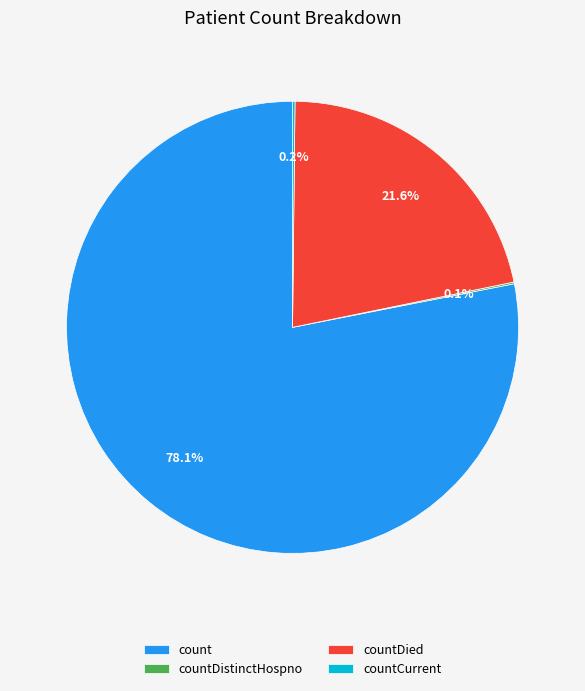

Which has a higher value, count or countDied?

count